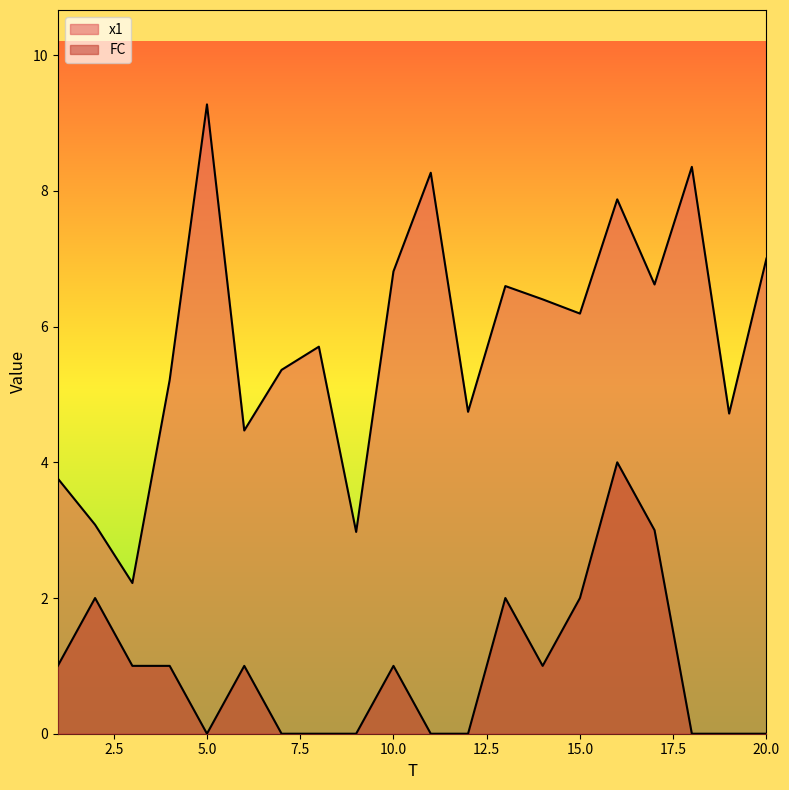

Rank the series at 12 from highest to lowest value.

x1, FC